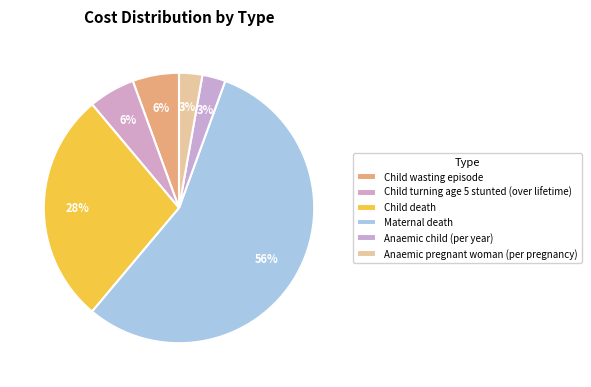

Which slice represents more than half of the pie?

Maternal death